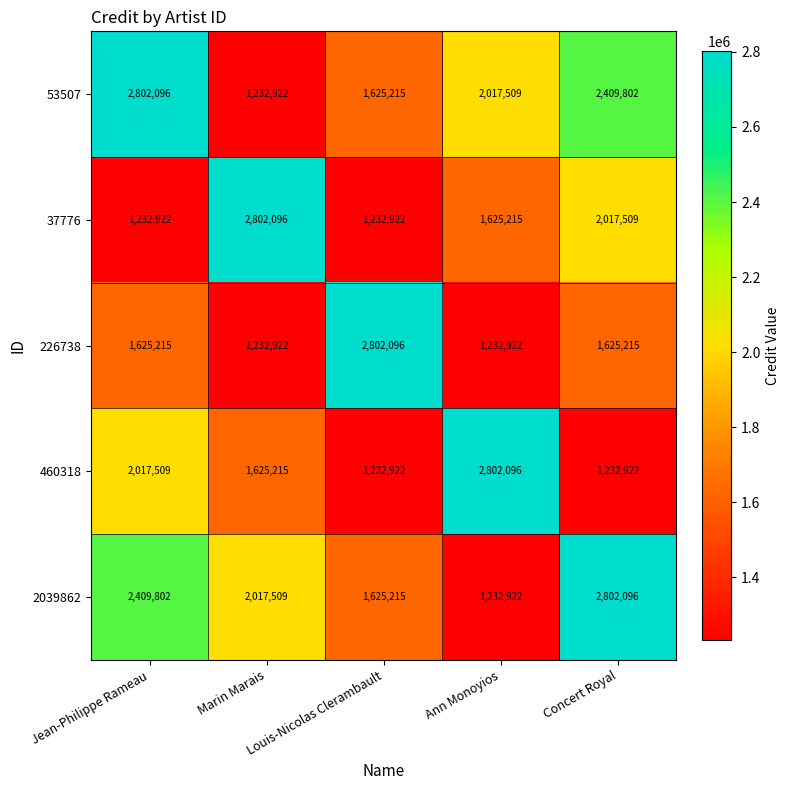

How many 2039862 values are between 1625215 and 2409802?

3